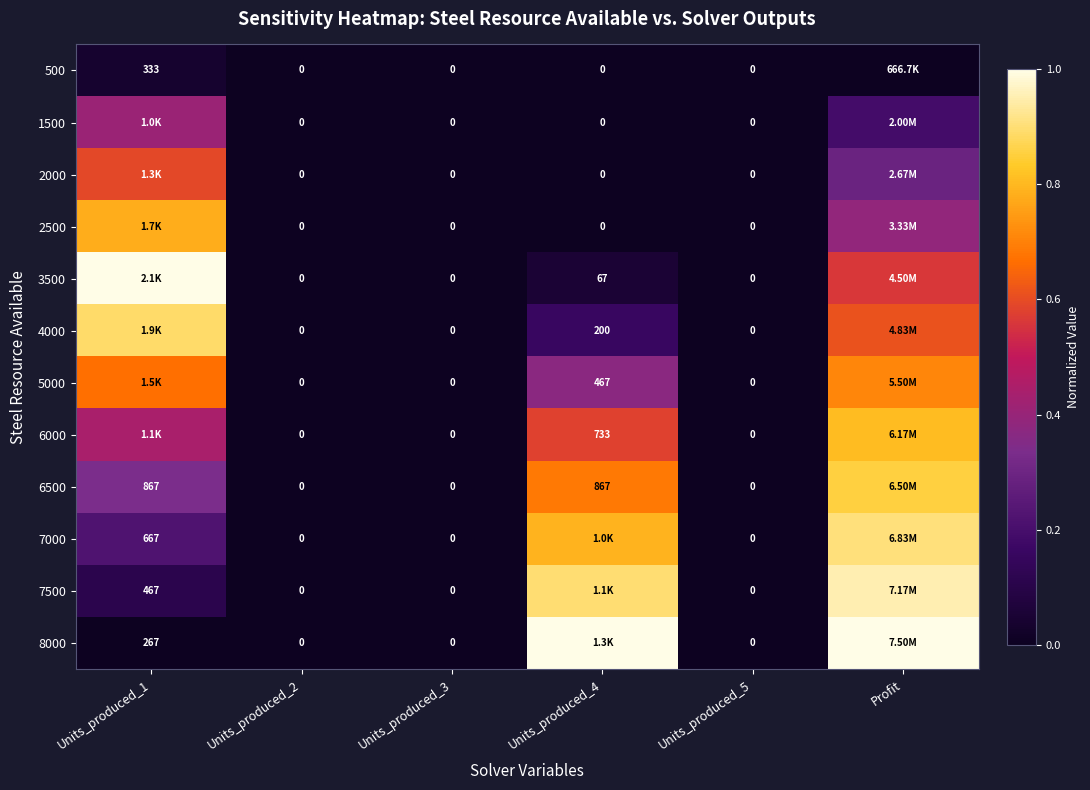

Is the value of 8000 at Units_produced_1 greater than the value of 1500 at Units_produced_5?

Yes